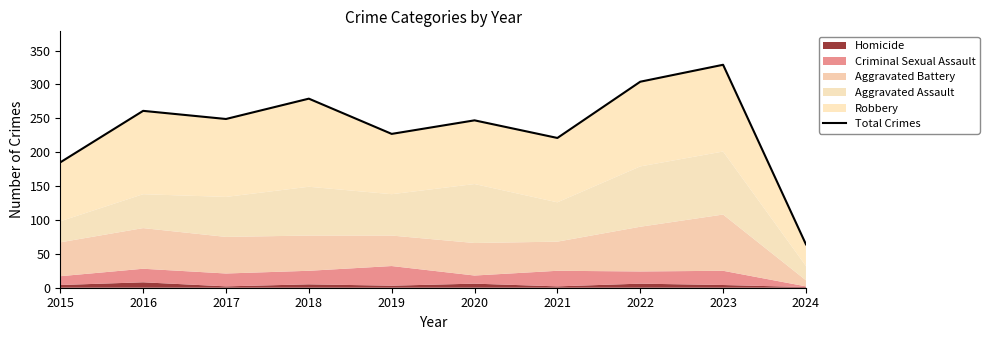

What is the difference between the second highest and second lowest values?

119